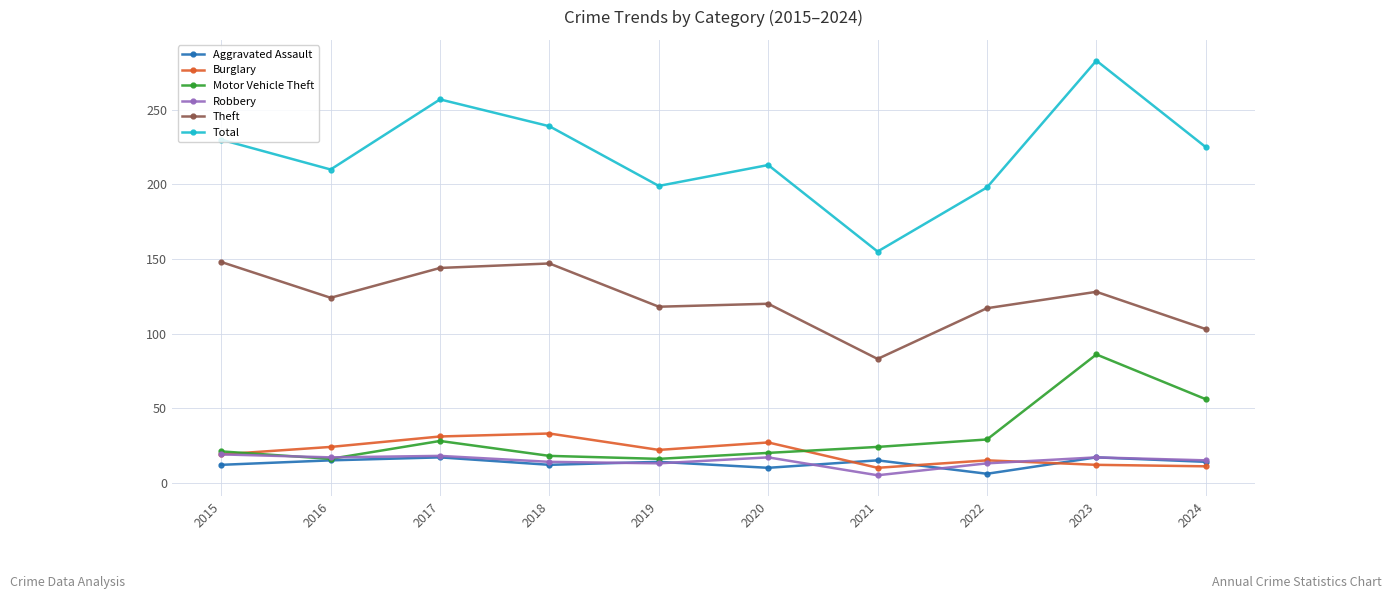

Is it true that Motor Vehicle Theft equals 86 at 2023?

True